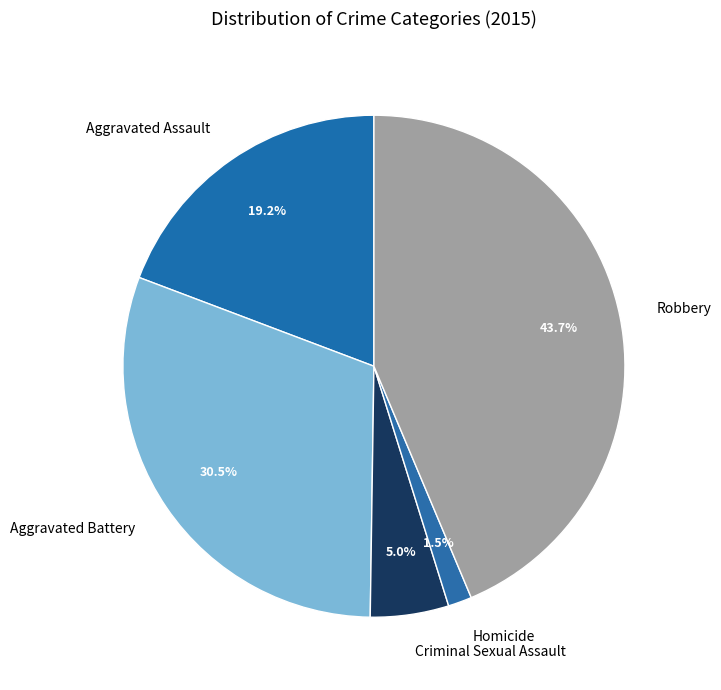

To the nearest percent, what is the combined percentage of Homicide and Aggravated Assault?

21%